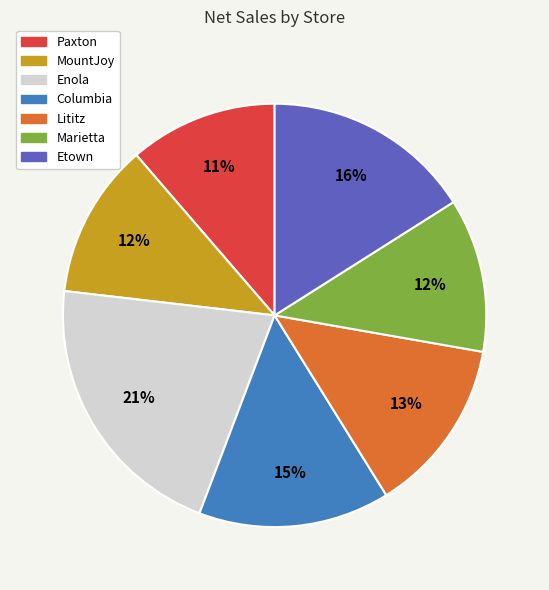

Is it true that Enola is 21% of the pie?

True